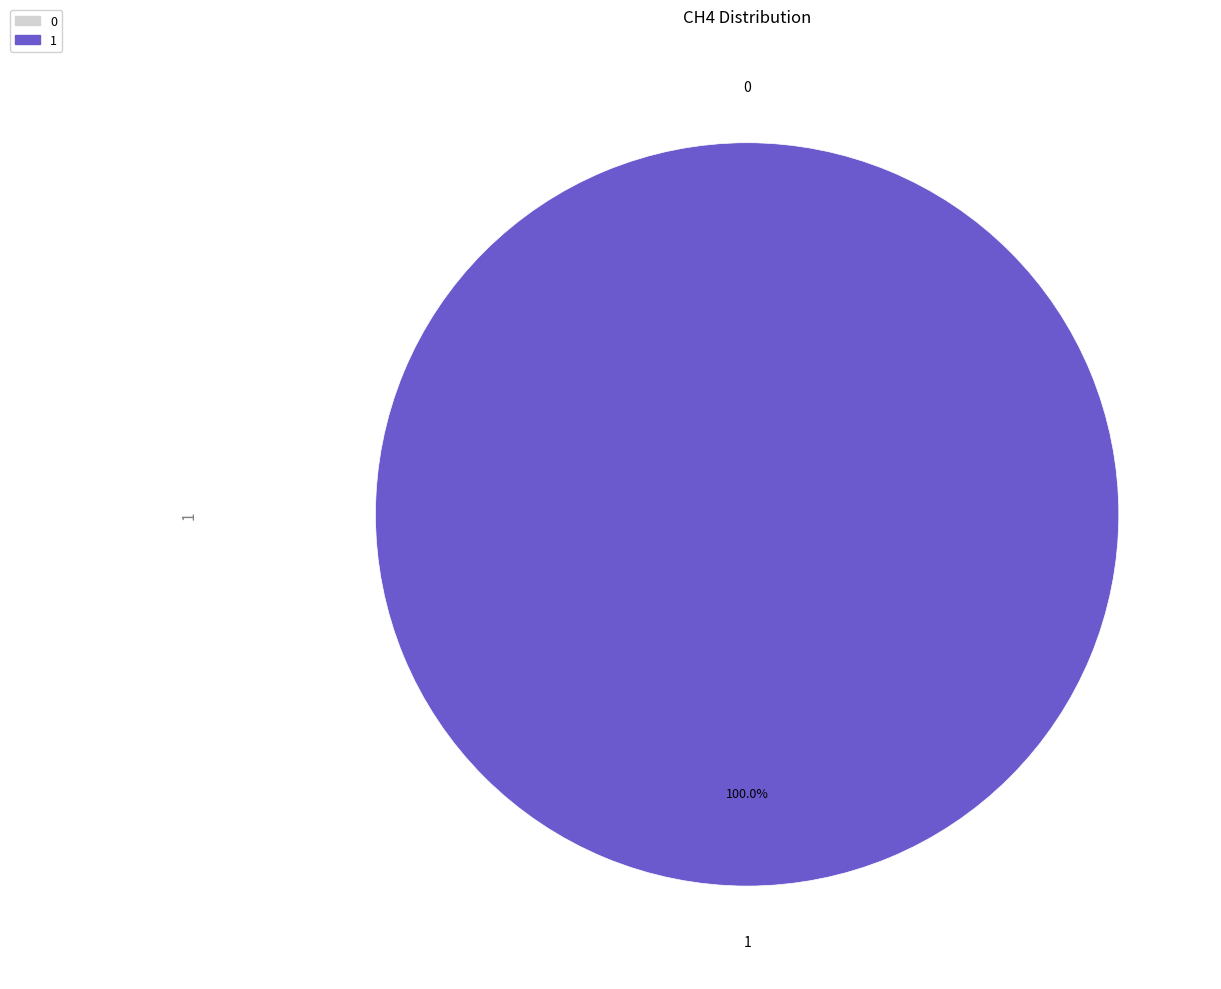

How many slices are in this pie chart?

2